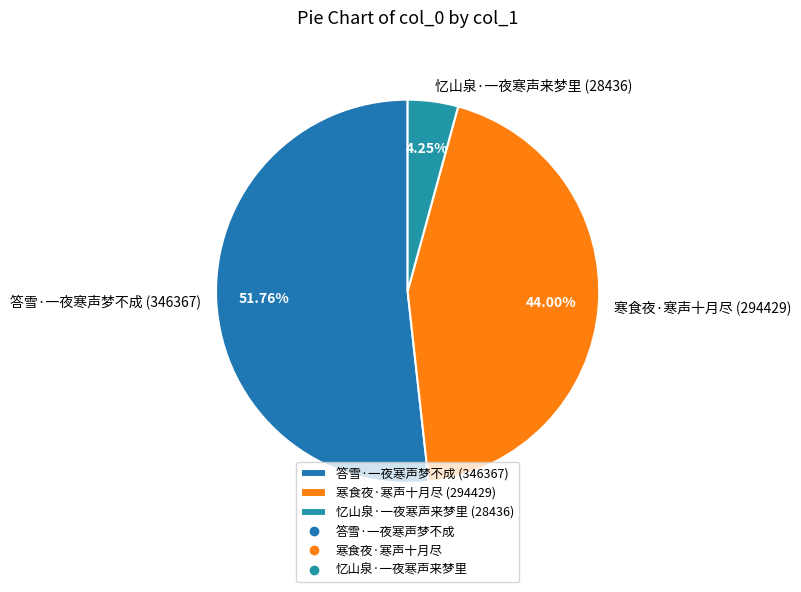

To the nearest percent, what is the difference between the largest and smallest slice percentages?

48%